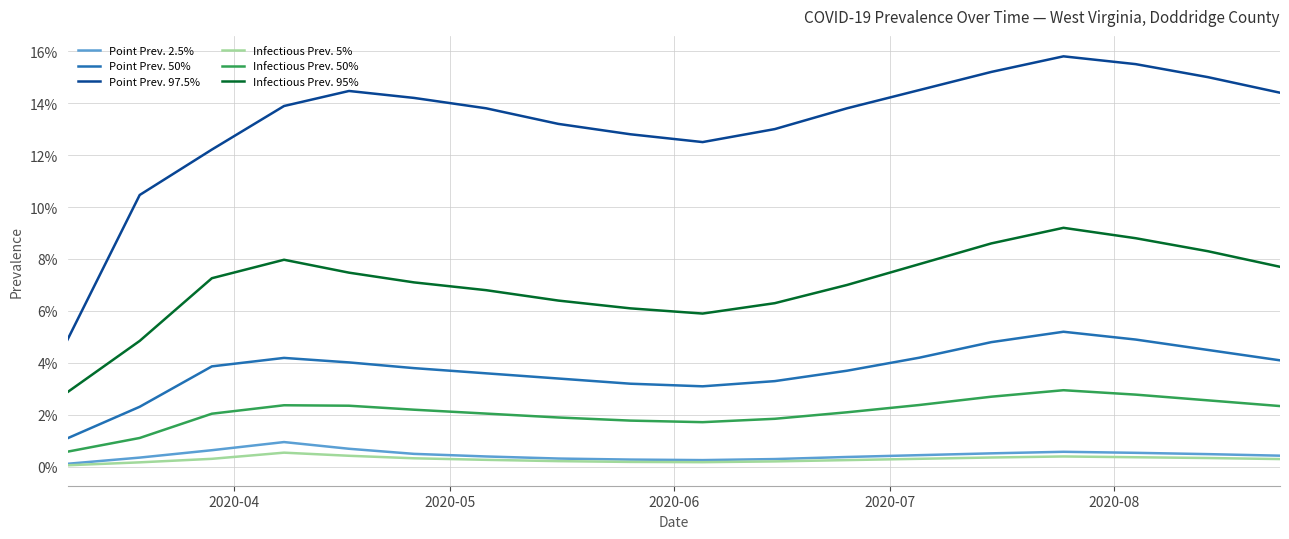

Does the chart display data point markers on the line(s)?

No